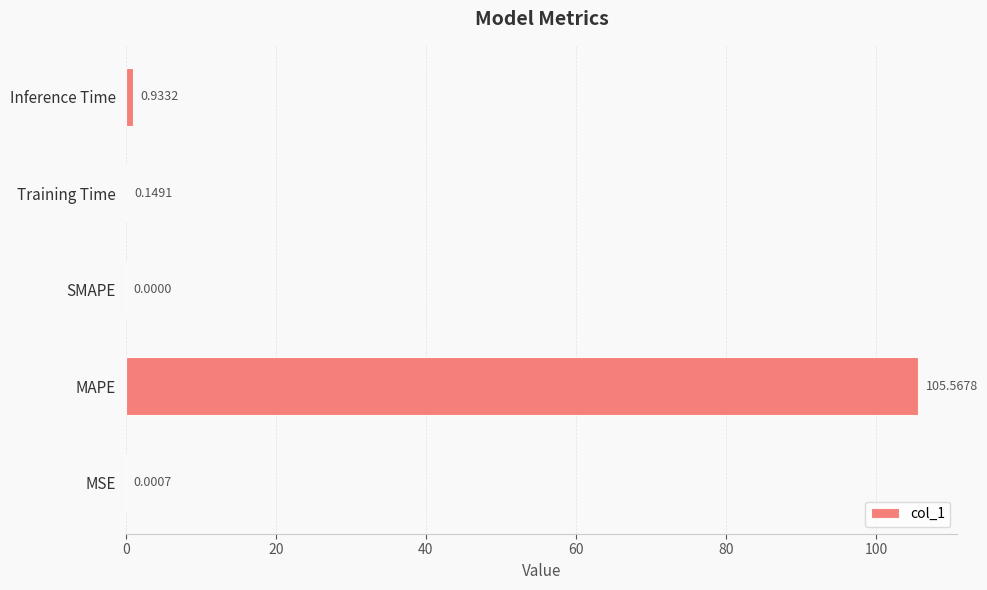

What is the sum of all values?

106.7